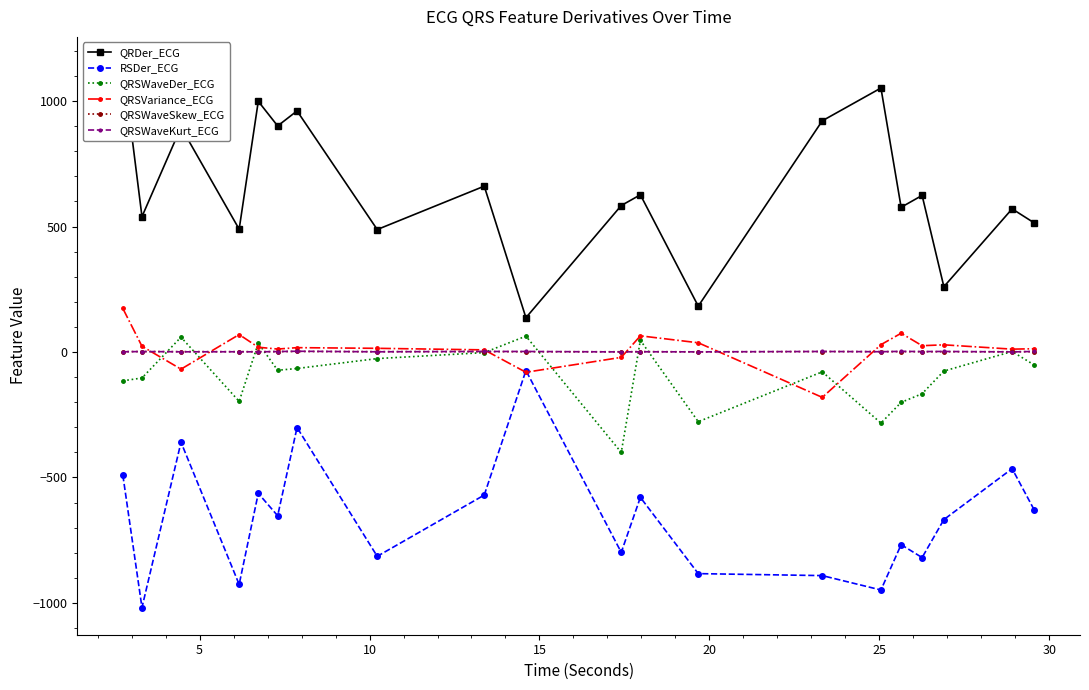

What are all the series names shown in the legend?

QRDer_ECG, RSDer_ECG, QRSWaveDer_ECG, QRSVariance_ECG, QRSWaveSkew_ECG, QRSWaveKurt_ECG